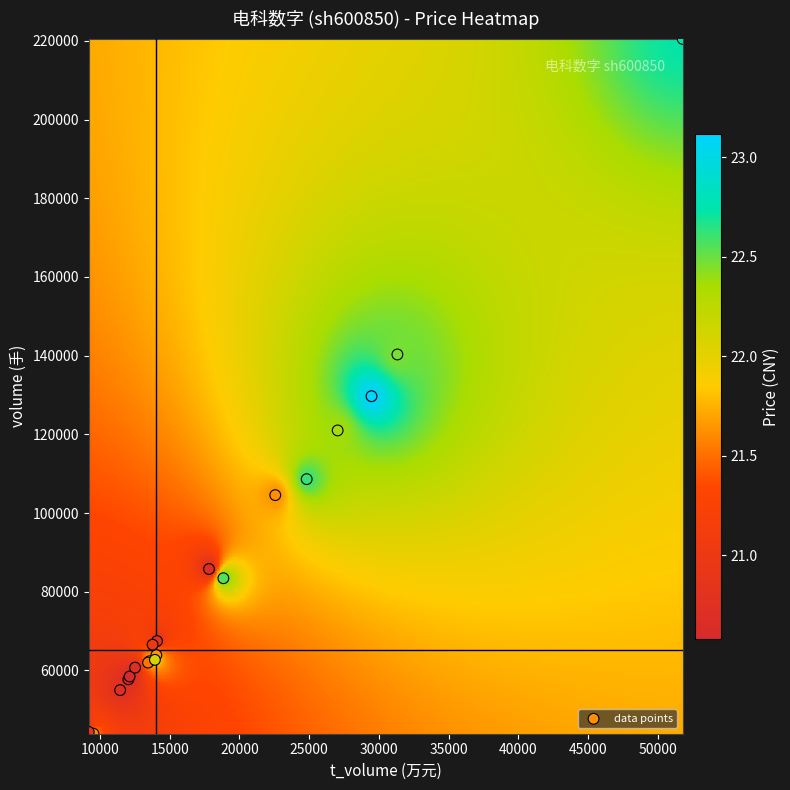

What Y value in the scatter plot is closest to 132199?

129690